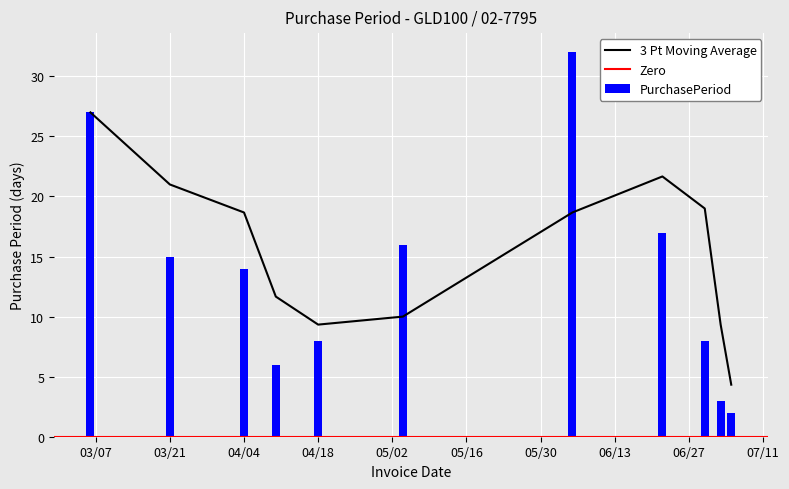

What is the average value?

13